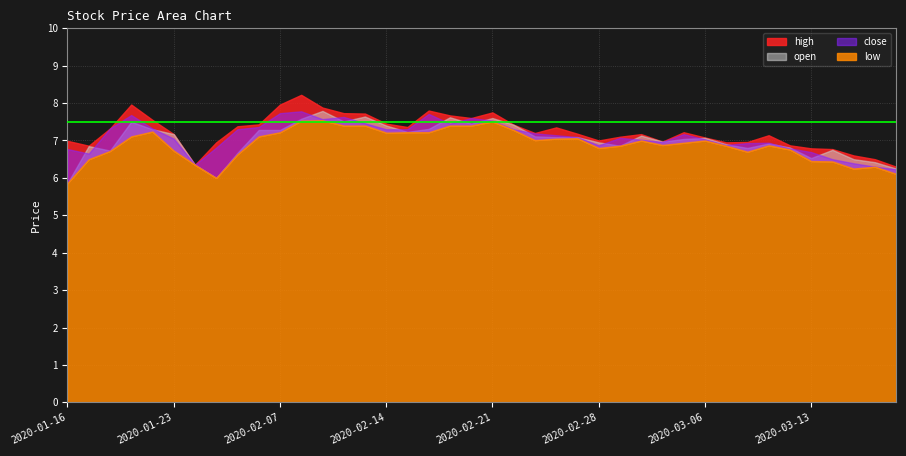

True or false: low and high intersect in this chart.

False